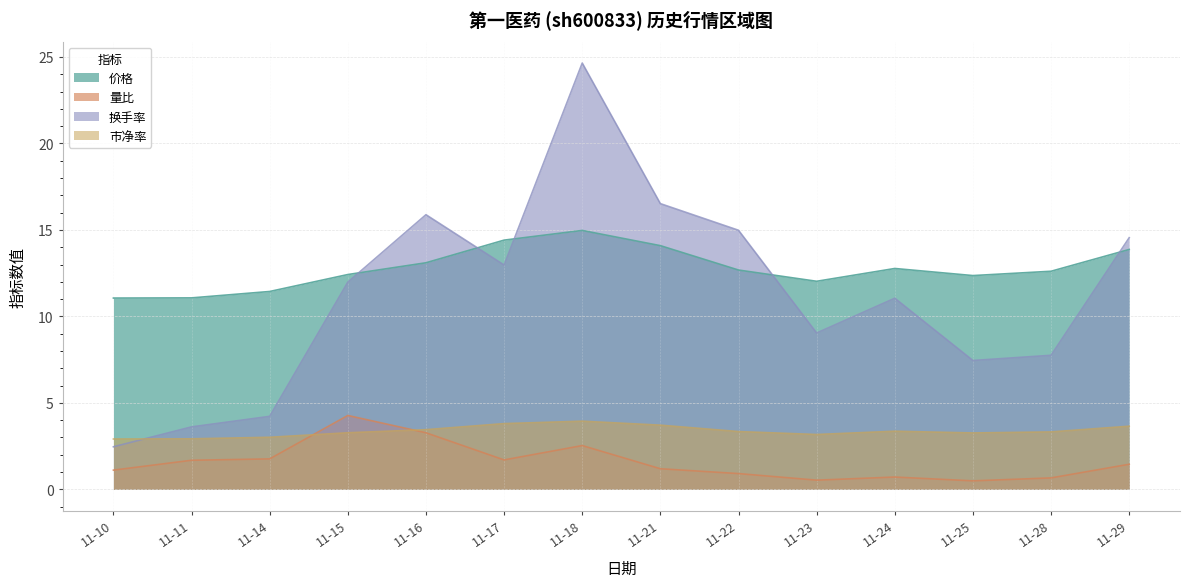

What are all the series names shown in the legend?

价格, 量比, 换手率, 市净率